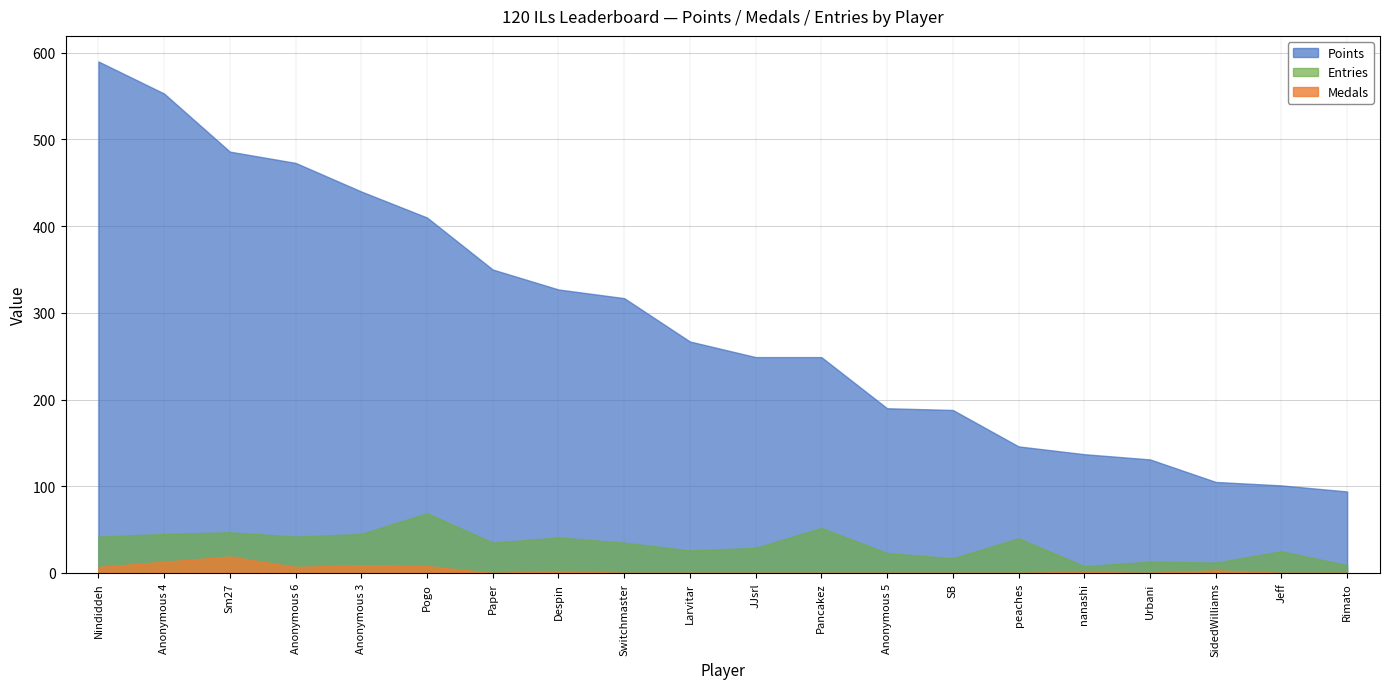

What is the spread (max minus min) of values at Pogo?

402